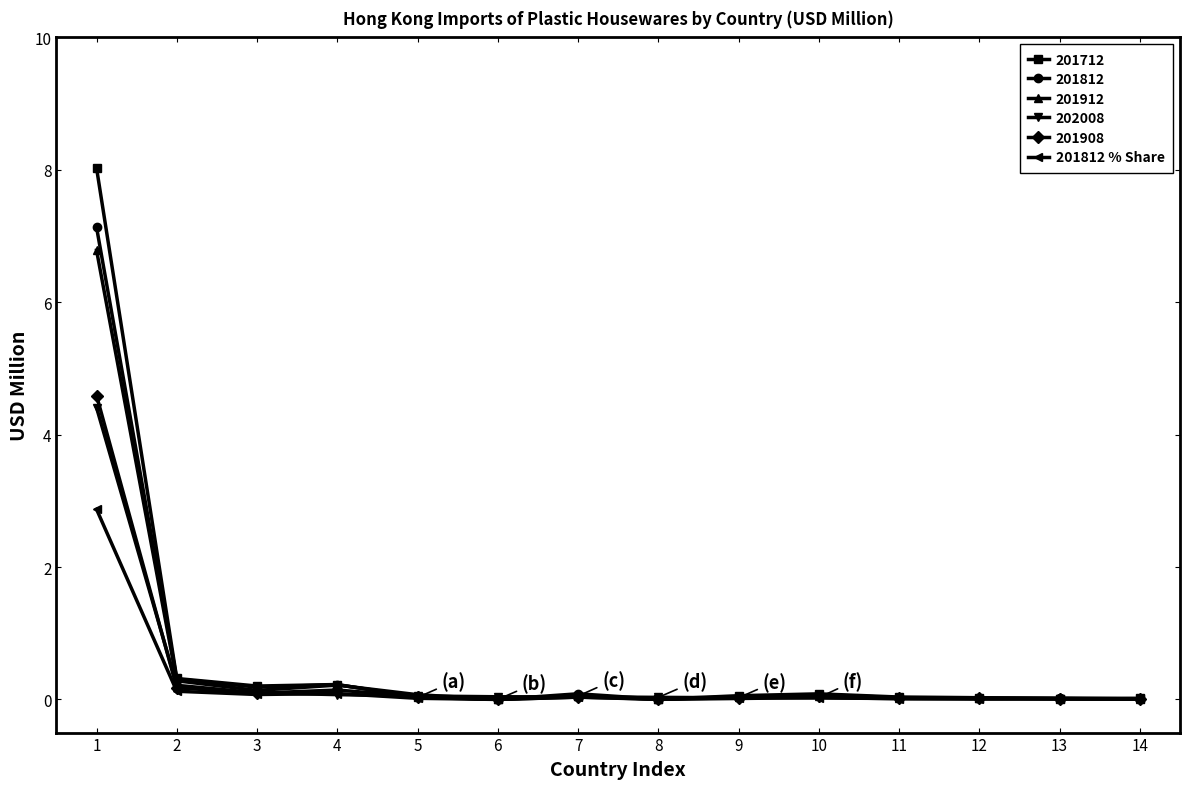

Is this an area chart (filled region under the line)?

No